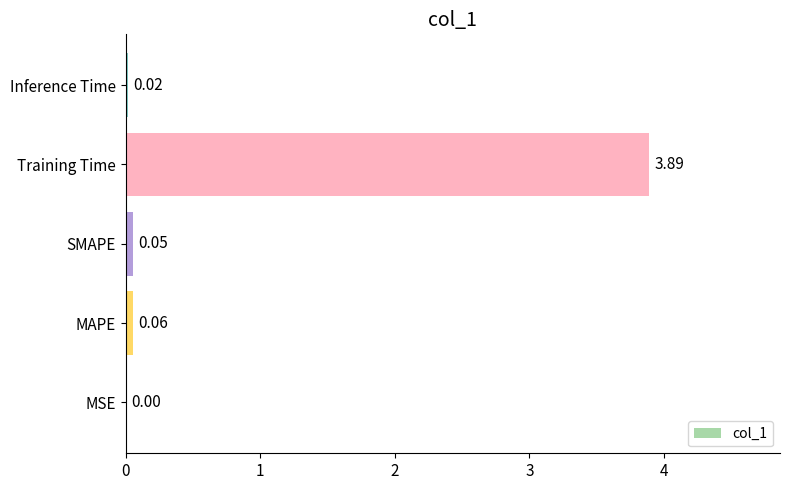

What is the sum of the values at MSE and Training Time?

3.9